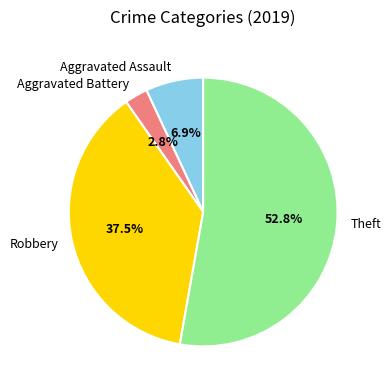

How many slices are in this pie chart?

4